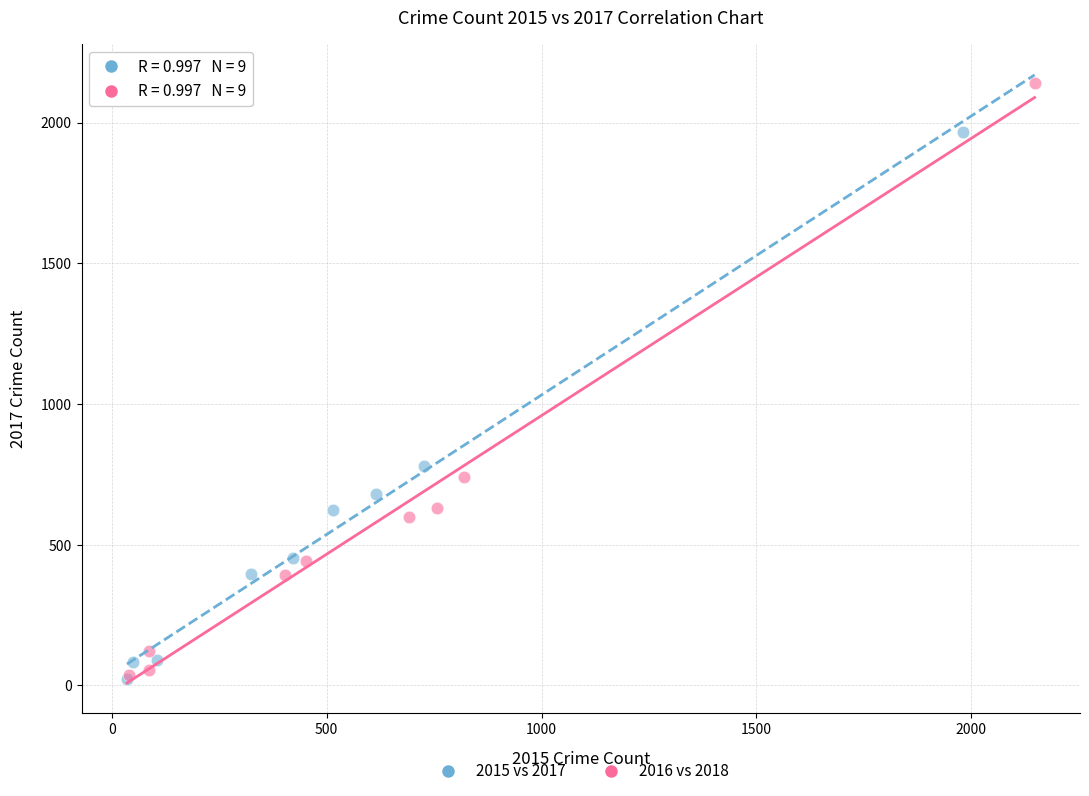

Which series reaches the maximum Y coordinate?

2016 vs 2018